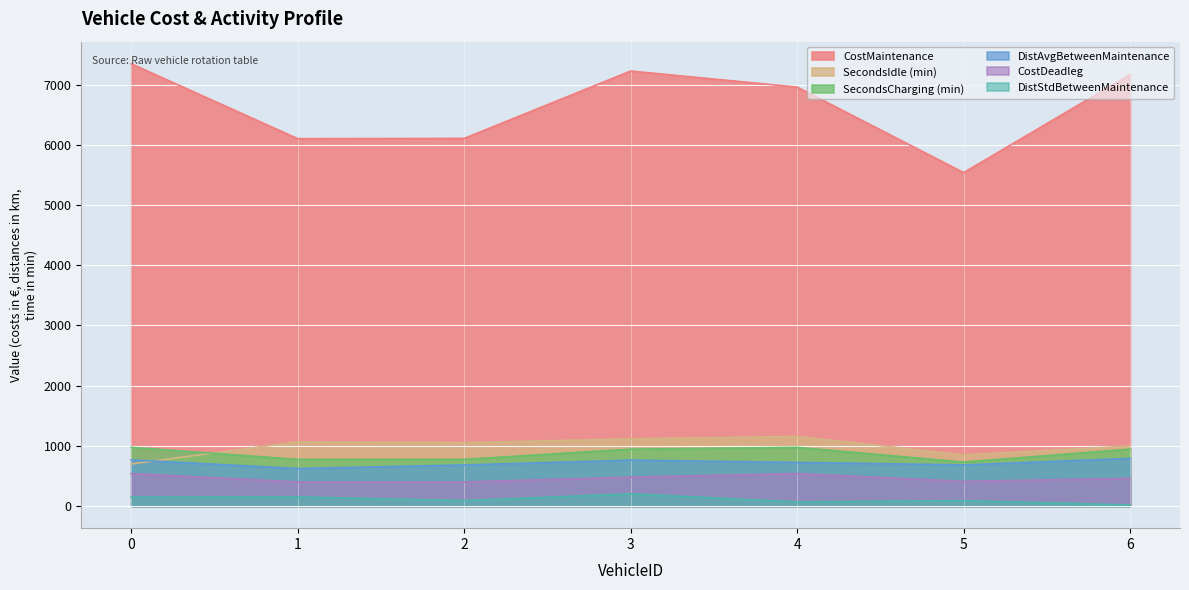

What is the average value of the DistAvgBetweenMaintenance series?

719.2